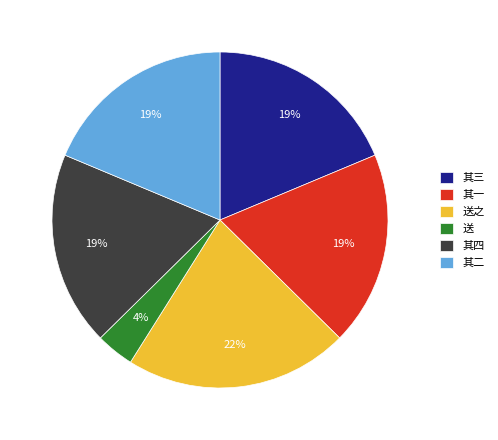

Do 其二 and 其三 together represent more than half of the pie?

No